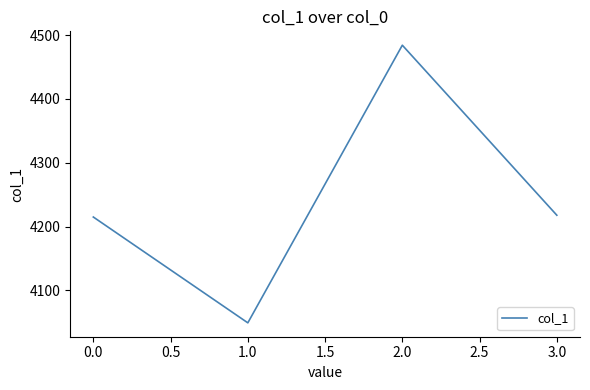

How many lines are shown in the chart?

1